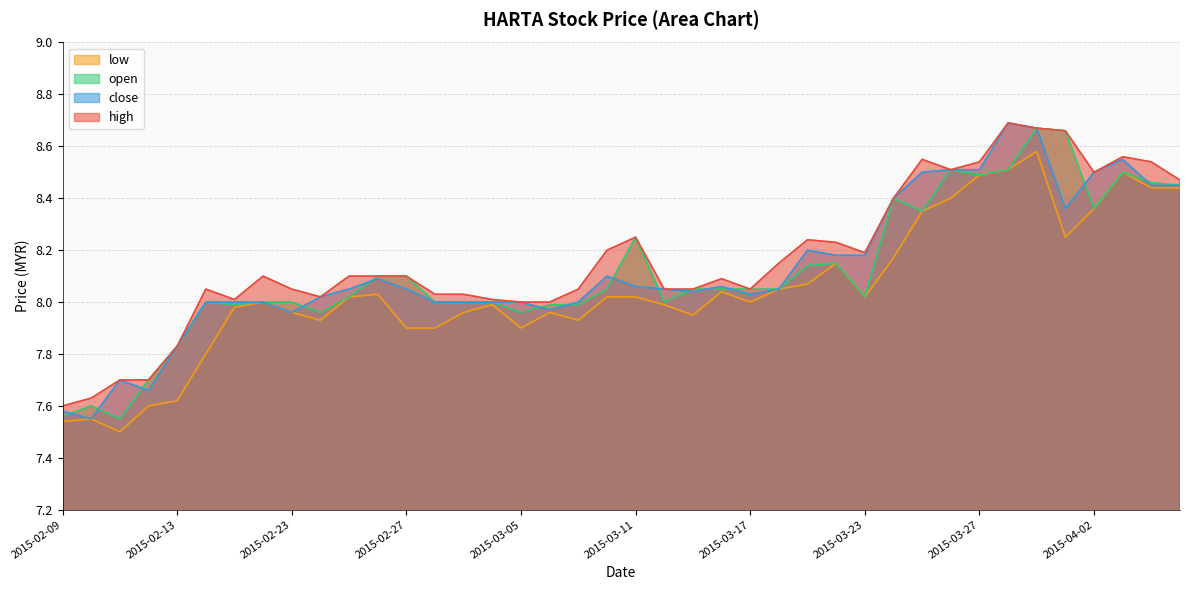

How many lines are shown in the chart?

4